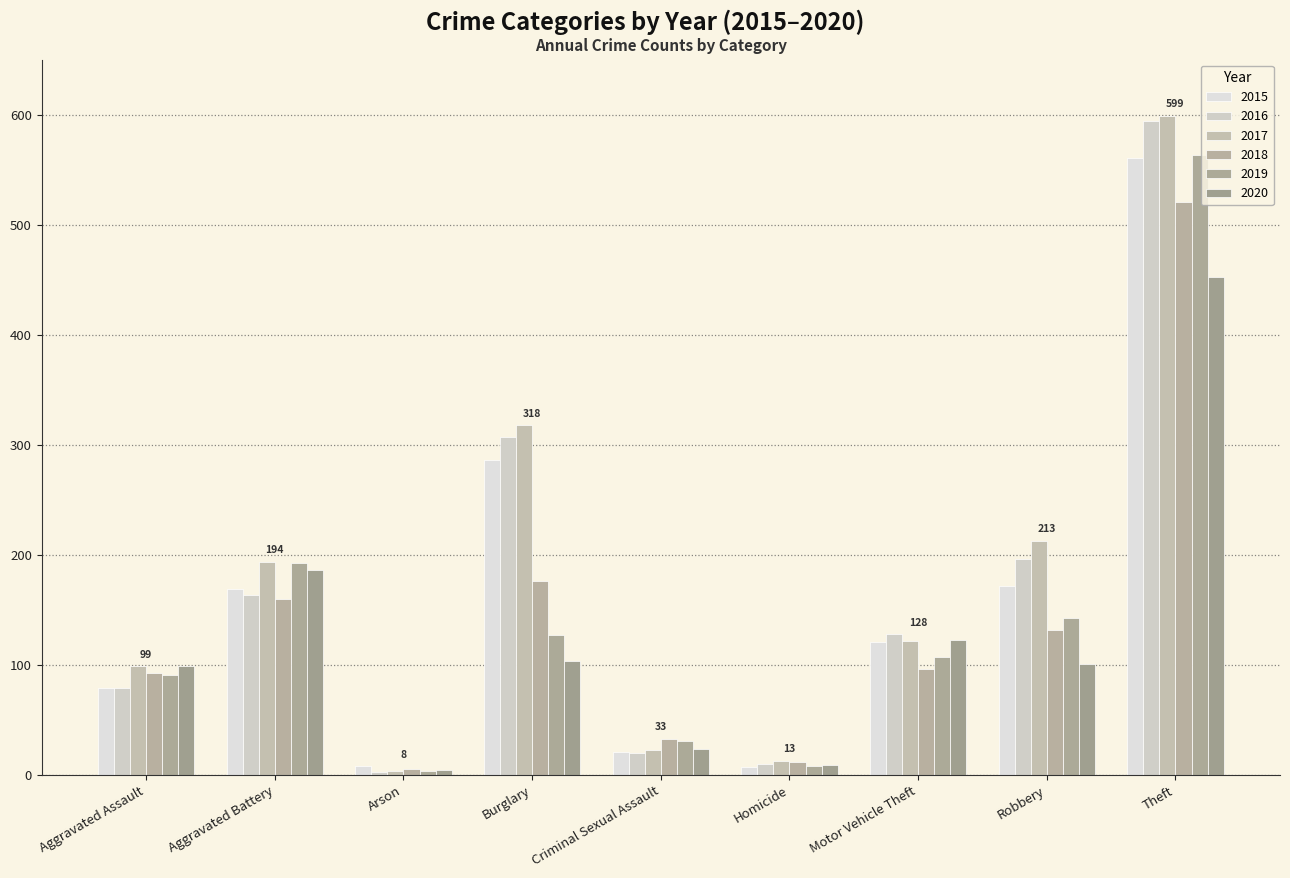

How many groups of bars are there?

9